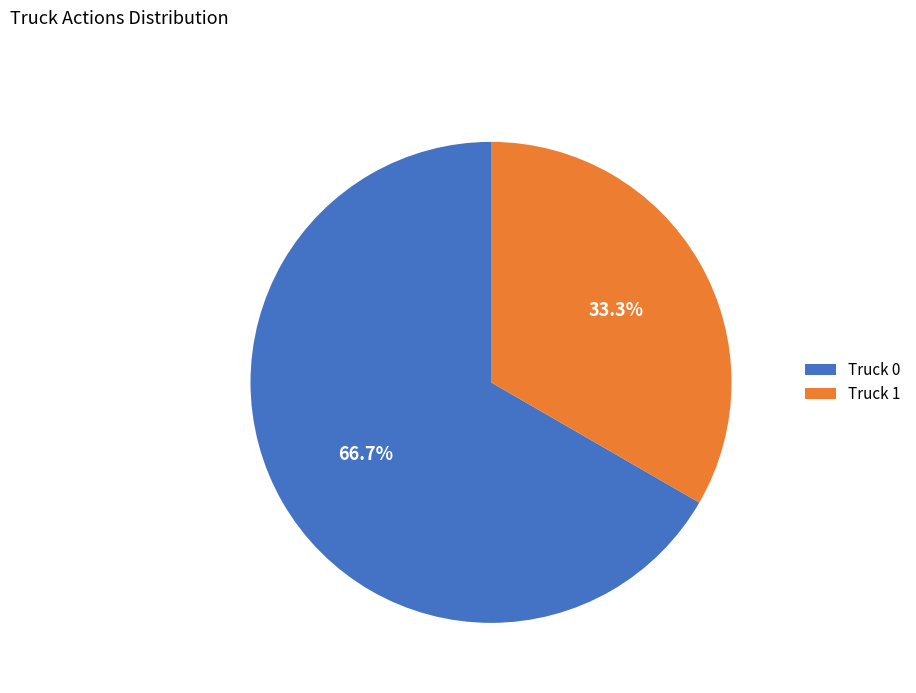

Which category has the biggest portion of the pie?

Truck 0